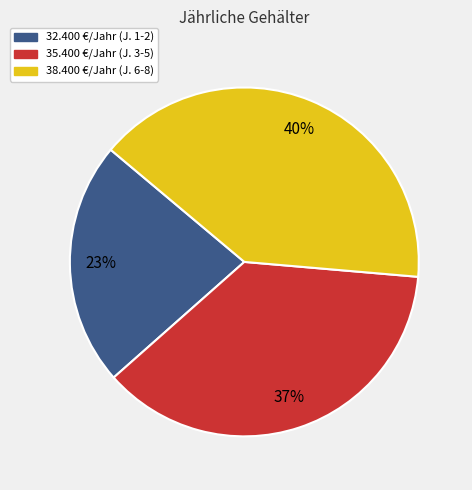

To the nearest percent, what is the average slice percentage?

33%